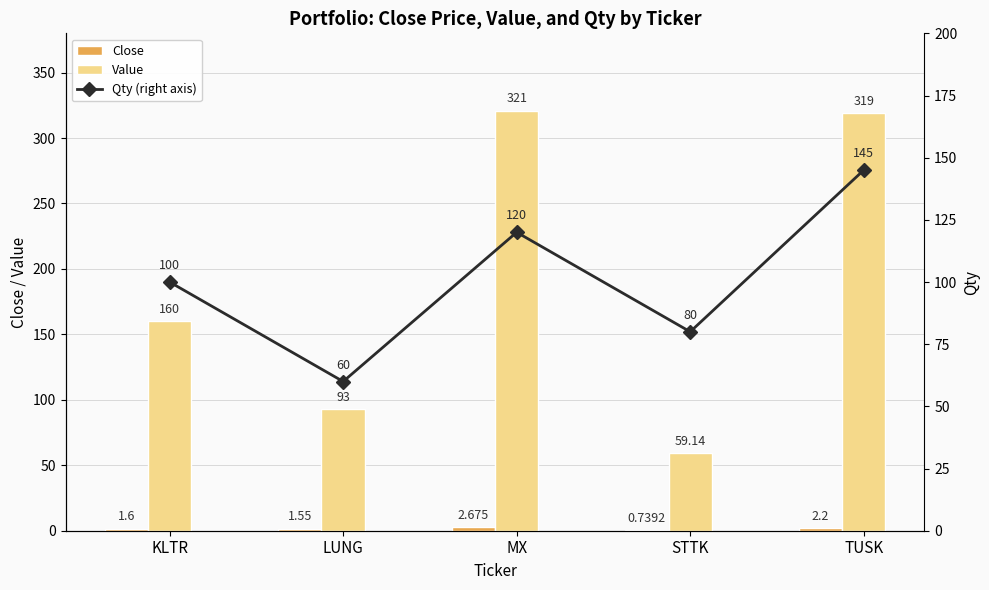

Where does the Qty (right axis) series first go above 100?

MX